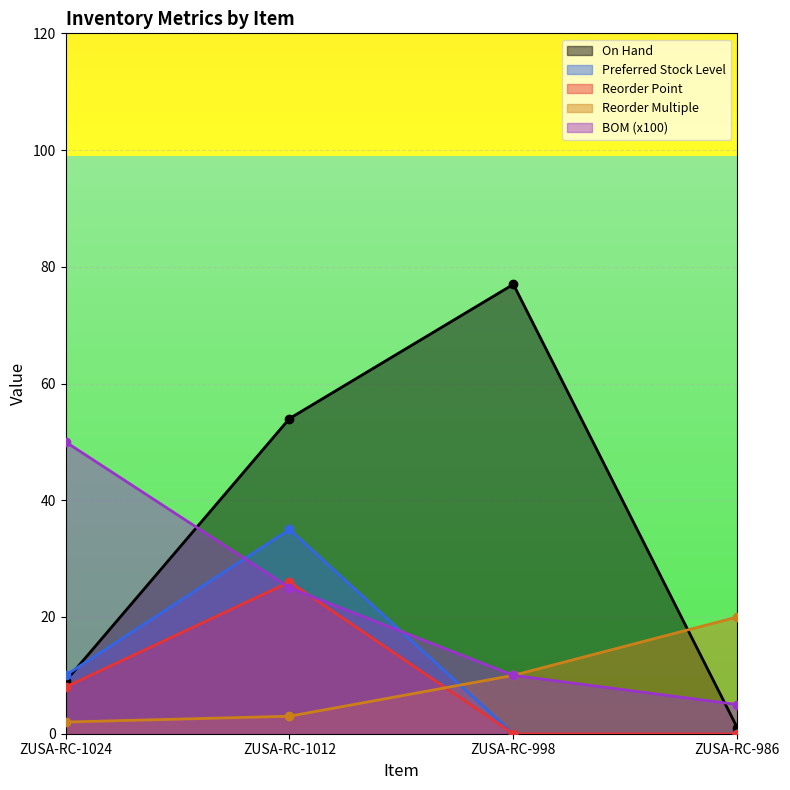

What is the sum of the On Hand values at ZUSA-RC-998 and ZUSA-RC-986?

78